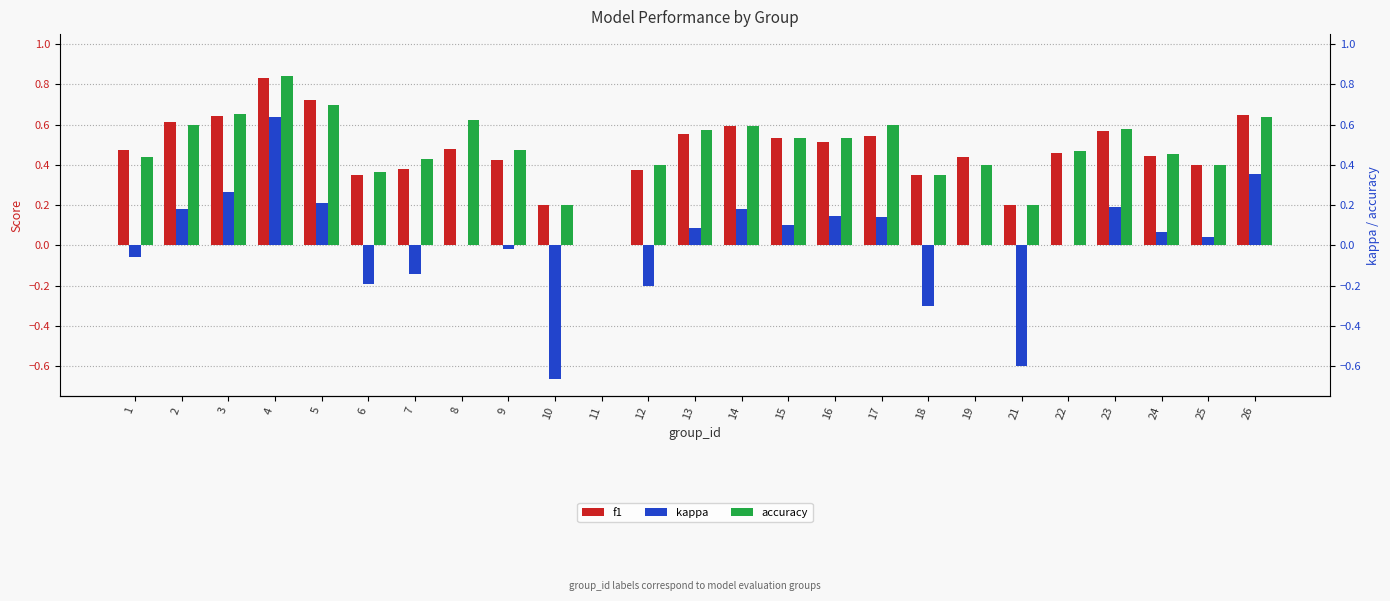

Which label corresponds to the largest value in the chart?

4